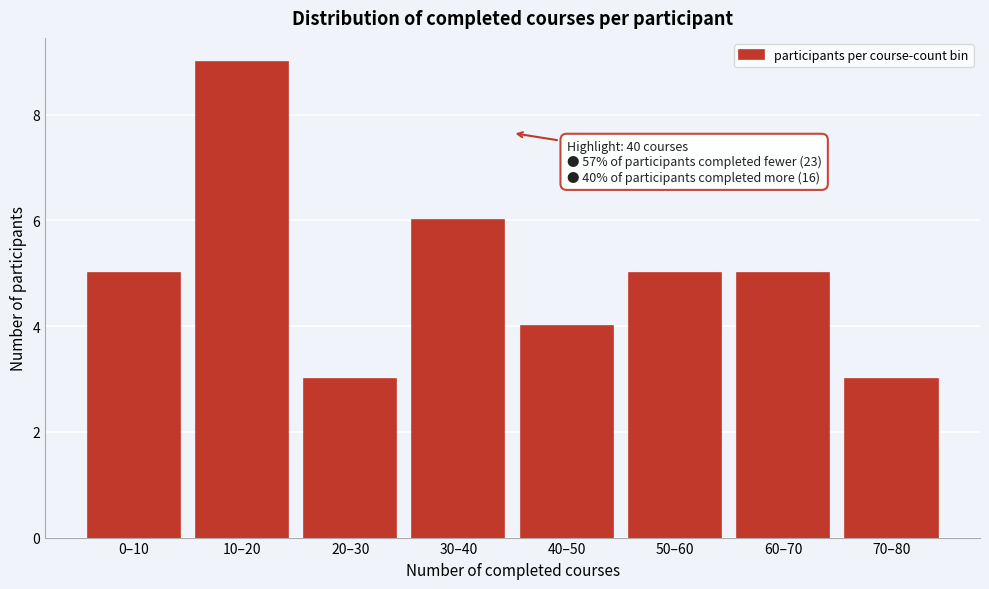

Reading left to right, what are all the values shown in this chart?

5	9	3	6	4	5	5	3